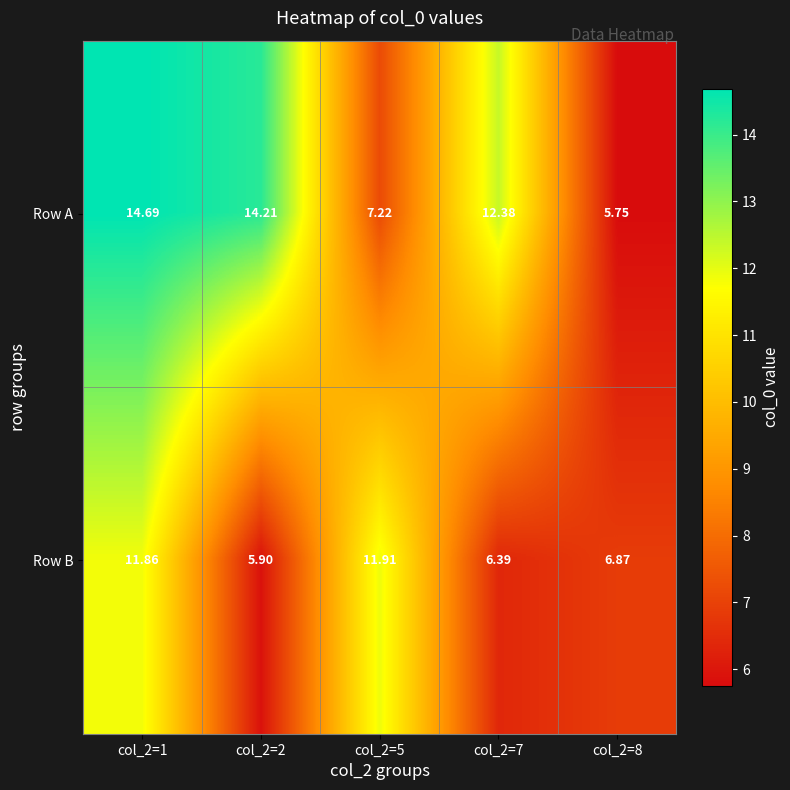

Which series changed the most between col_2=5 and col_2=7?

Row B